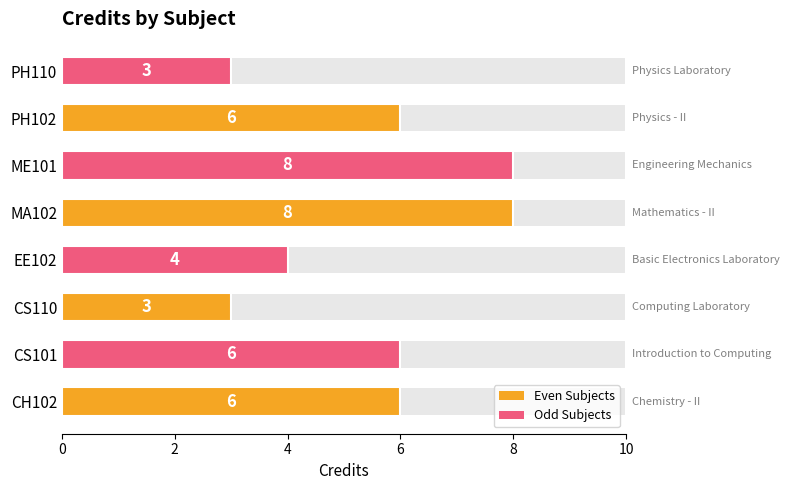

What value does the data have at PH102?

6